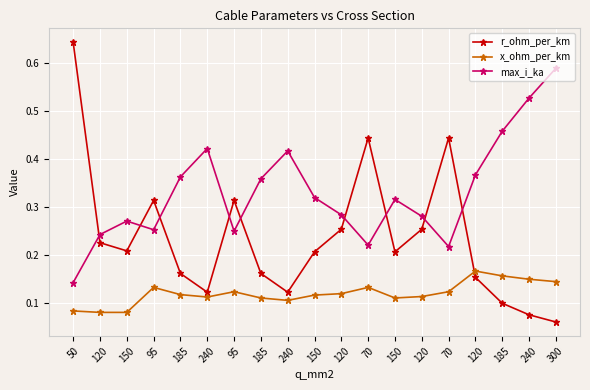

At which category does max_i_ka reach its first local peak?

150